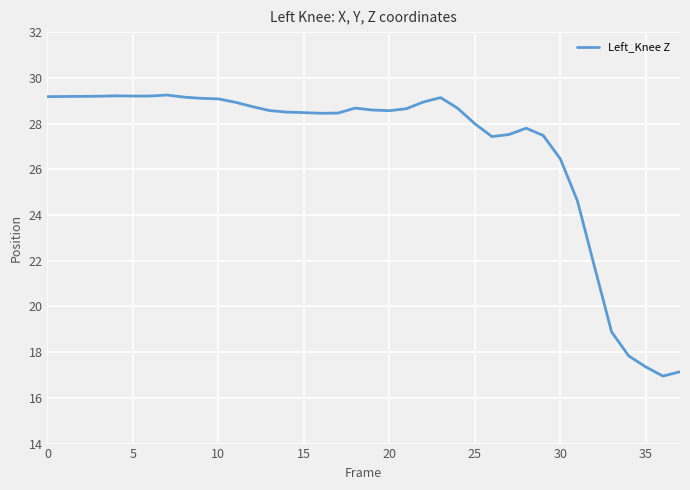

What is the greatest value displayed?

29.2